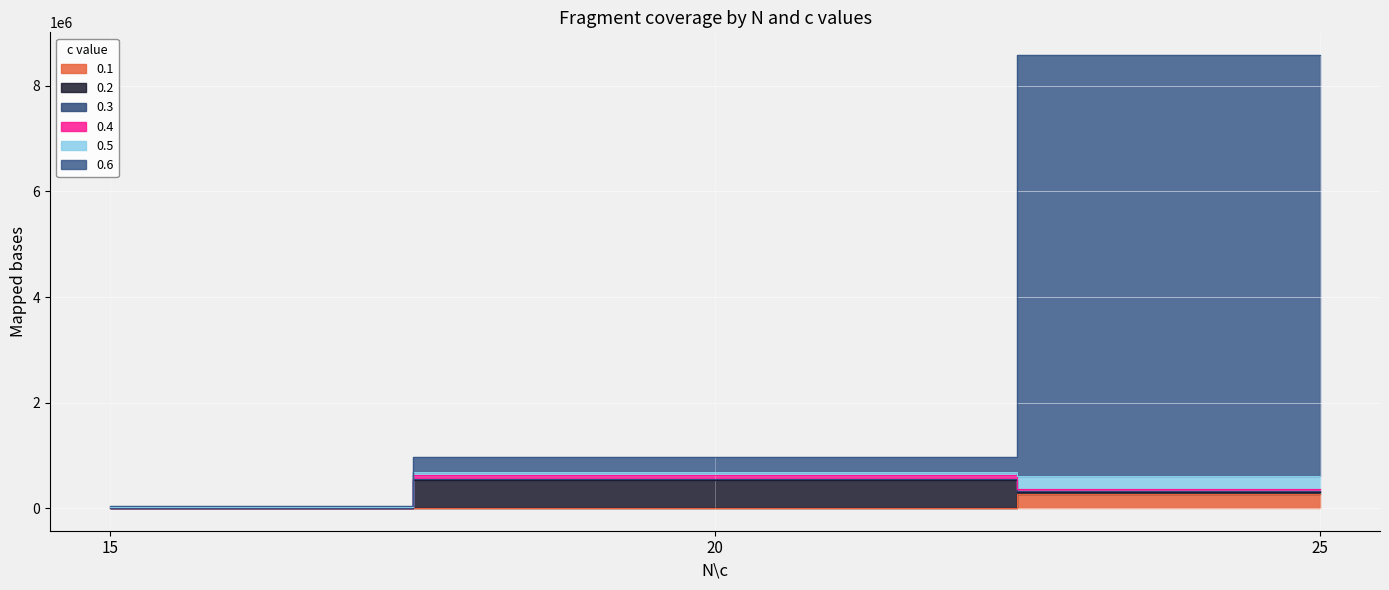

The value of 0.3 at 15 is 25421.9. True or false?

True